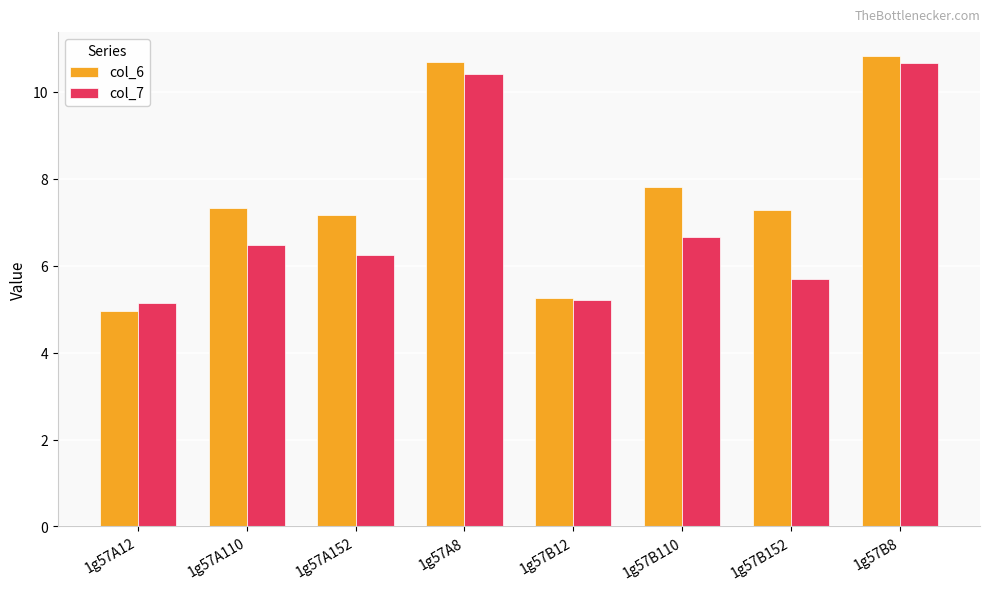

At how many categories does at least one series exceed 5?

8